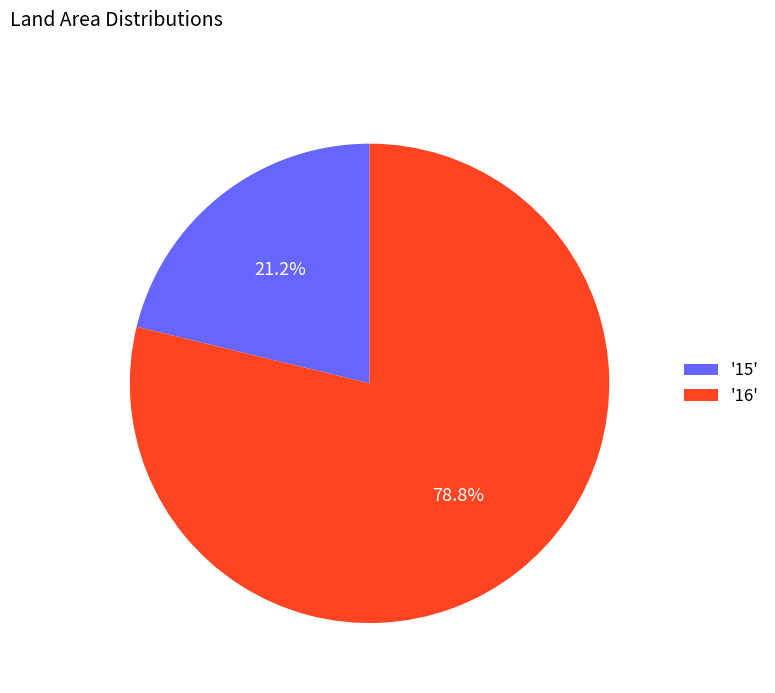

To the nearest percent, what is the difference between the largest and smallest slice percentages?

58%